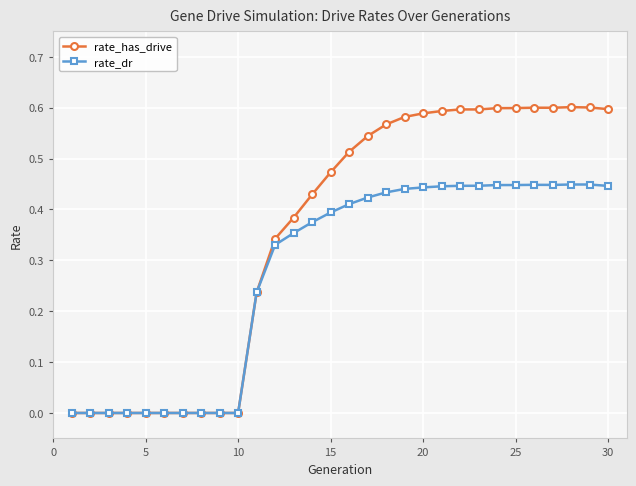

Which series has the widest spread of values?

rate_has_drive